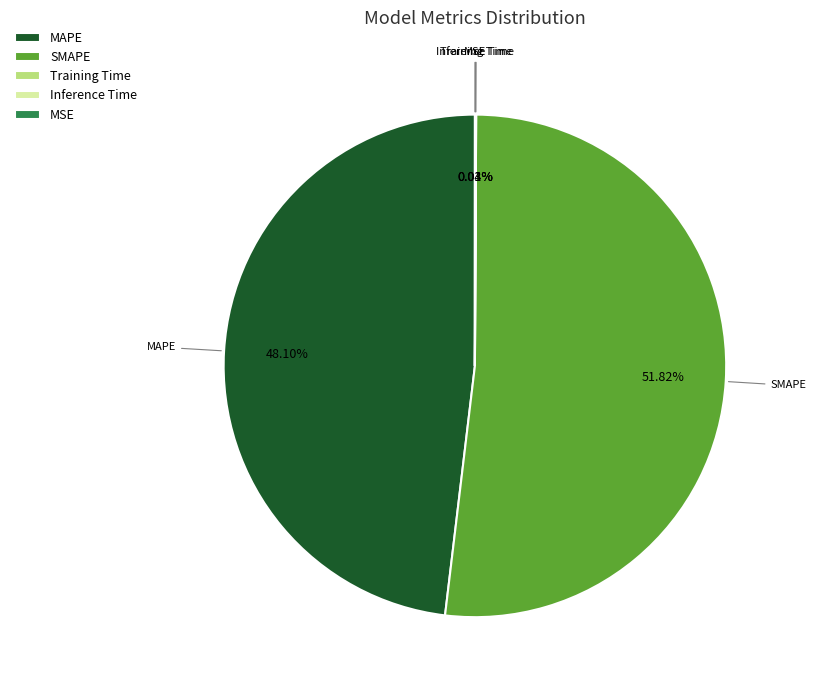

What is the majority slice?

SMAPE